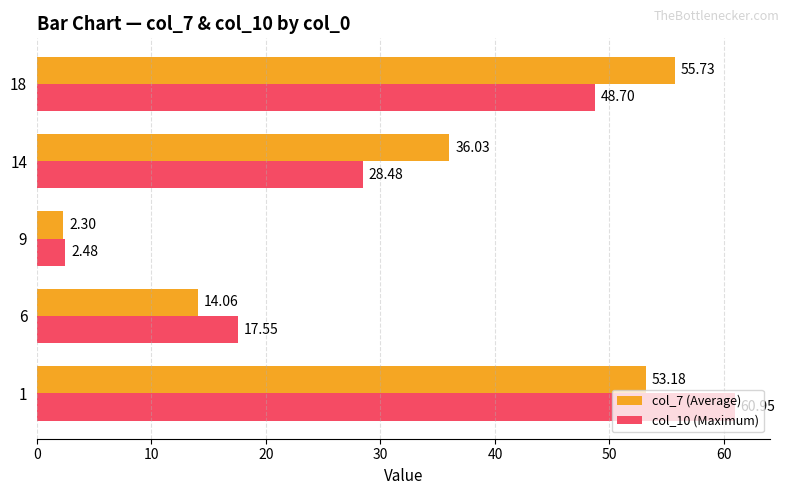

How many values in the col_10 (Maximum) series exceed 28?

3